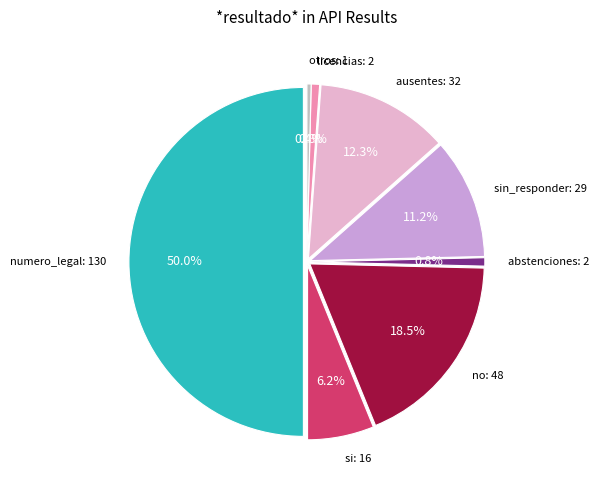

How many segments does this pie chart have?

8